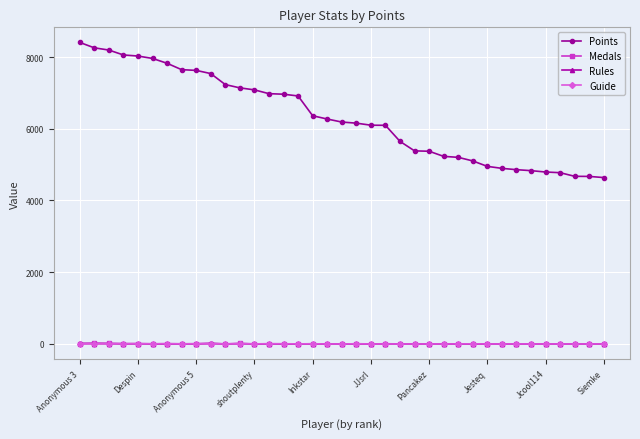

Which series has the largest total across all categories?

Points